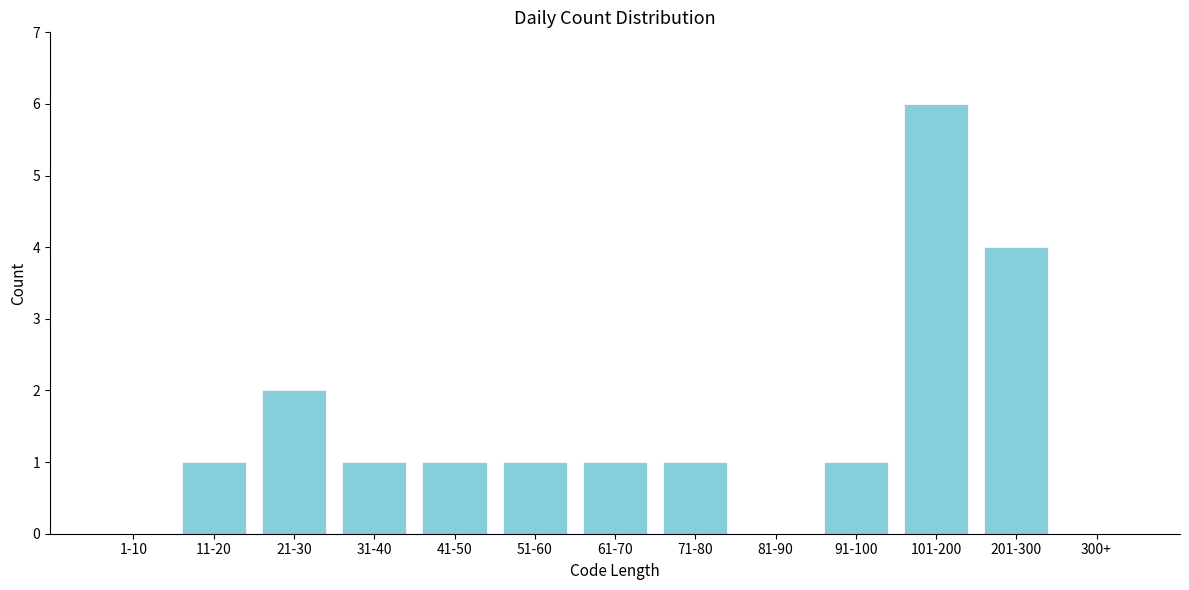

Reading right to left, what are all the values shown in this chart?

300+=0	201-300=4	101-200=6	91-100=1	81-90=0	71-80=1	61-70=1	51-60=1	41-50=1	31-40=1	21-30=2	11-20=1	1-10=0